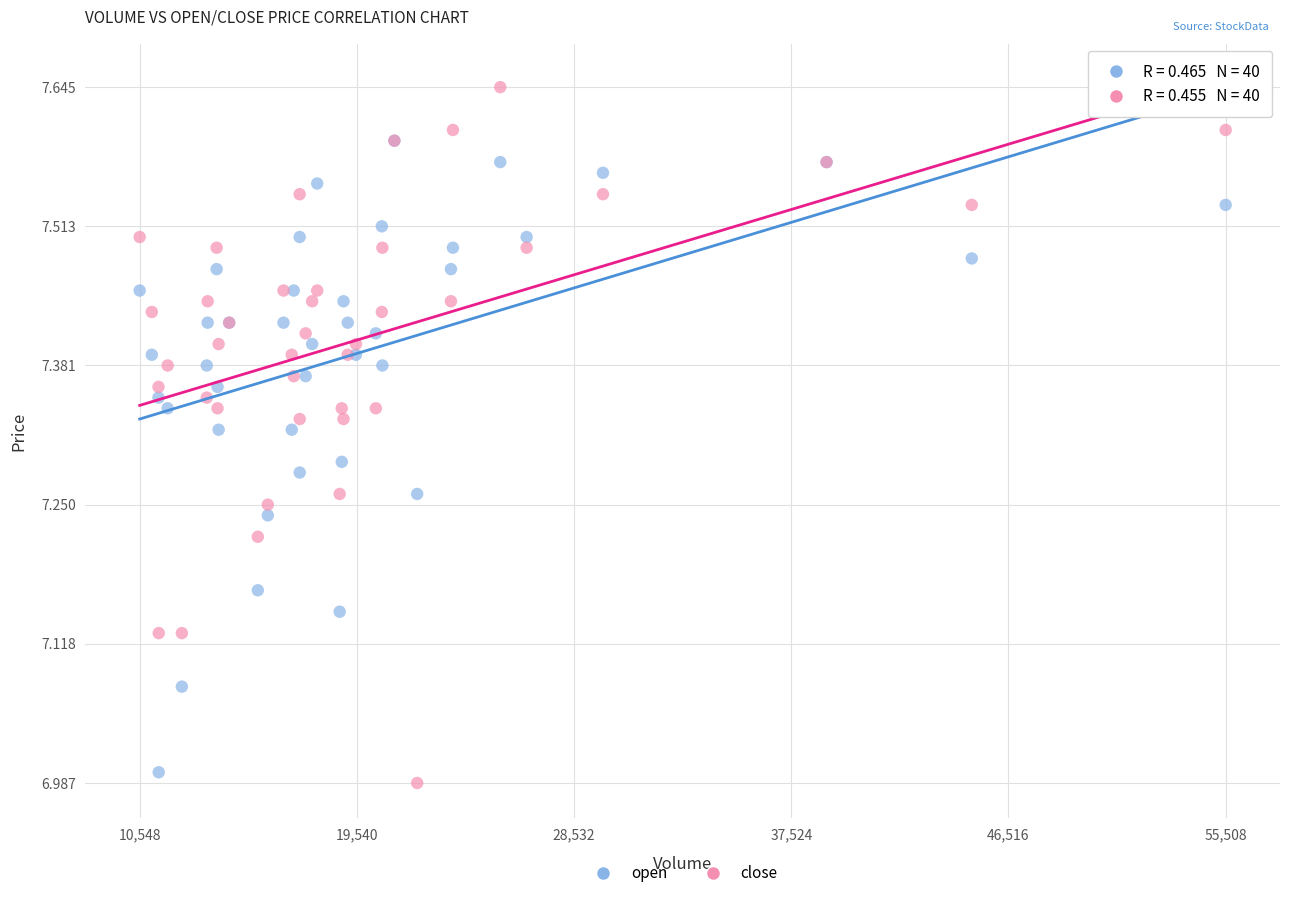

Which series contains the lowest Y value?

close